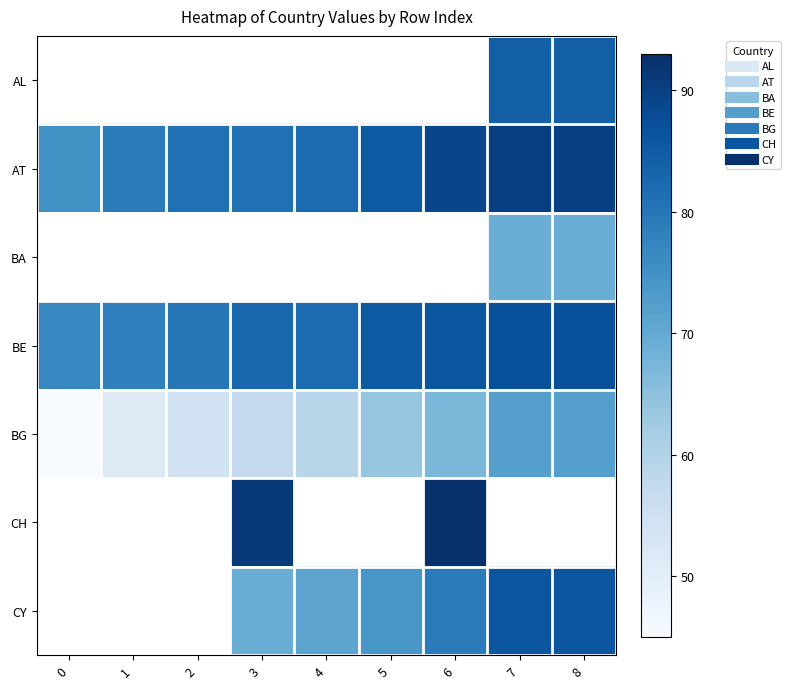

At which label does BG first exceed 59?

5